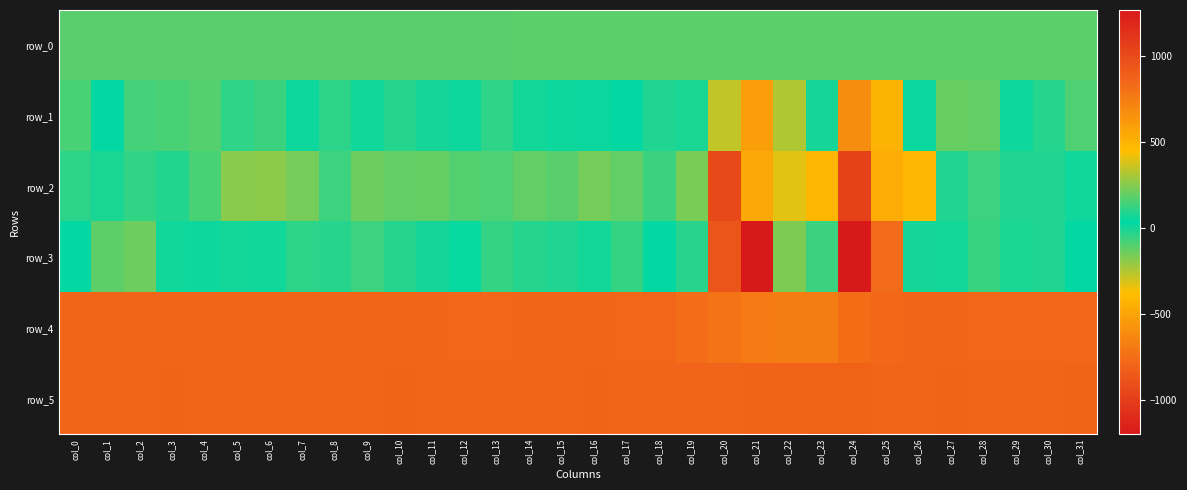

Reading right to left, transcribe all the data shown in this chart.

row_0: 179.3	179.3	179.3	179.3	179.1	179.1	179.1	179.1	179.0	178.9	178.9	178.9	178.8	178.7	178.7	178.7	178.6	178.5	178.5	178.5	178.4	178.3	178.3	178.3	178.2	178.1	178.1	178.1	178.0	178.0	178.0	178.0
row_1: 162.0	-26.0	54.0	191.0	200.0	51.0	498.0	673.0	-3.0	-248.0	-526.0	-276.0	-9.0	-17.0	25.0	50.0	10.0	65.0	109.0	57.0	-4.0	-24.0	61.0	104.0	54.0	-59.0	-42.0	171.0	153.0	-72.0	27.0	154.0
row_2: 9.0	-17.0	84.0	-66.0	83.0	-406.0	-463.0	-976.0	-416.0	398.0	546.0	1009.0	228.0	-62.0	-124.0	-156.0	-110.0	-122.0	-88.0	-100.0	-126.0	-124.0	-140.0	-67.0	-154.0	-192.0	-183.0	-84.0	88.0	-46.0	-7.0	-37.0
row_3: 33.0	86.0	74.0	125.0	3.0	68.0	-761.0	-1199.0	-59.0	233.0	1267.0	941.0	98.0	43.0	120.0	65.0	-18.0	-28.0	-49.0	24.0	72.0	93.0	133.0	92.0	106.0	7.0	2.0	57.0	9.0	208.0	188.0	28.0
row_4: 849.0	852.0	852.0	852.0	853.0	854.0	846.0	822.0	755.0	749.0	758.0	791.0	826.0	852.0	851.0	859.0	856.0	855.0	851.0	850.0	860.0	856.0	853.0	858.0	855.0	862.0	857.0	859.0	858.0	853.0	853.0	855.0
row_5: 868.0	861.0	865.0	865.0	871.0	863.0	864.0	874.0	873.0	871.0	870.0	865.0	864.0	863.0	862.0	869.0	866.0	863.0	863.0	861.0	865.0	871.0	865.0	862.0	861.0	863.0	864.0	862.0	868.0	861.0	863.0	859.0